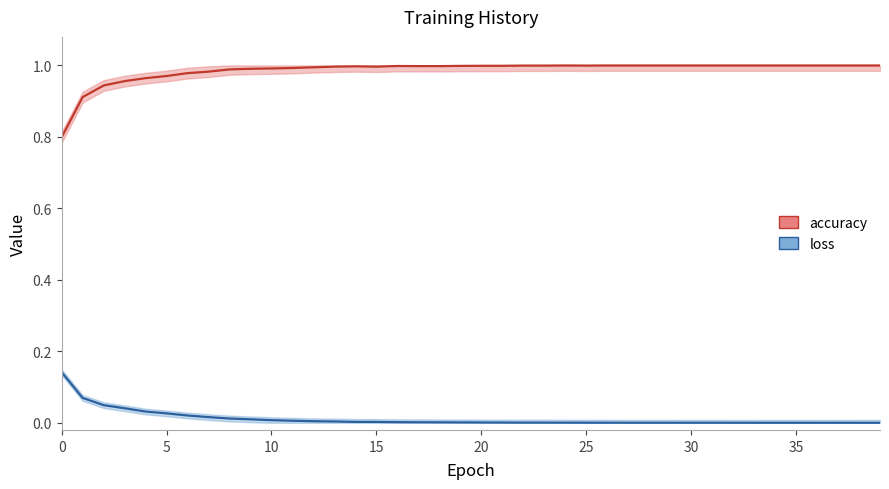

What is the difference between the maximum and minimum values in the accuracy series?

0.2